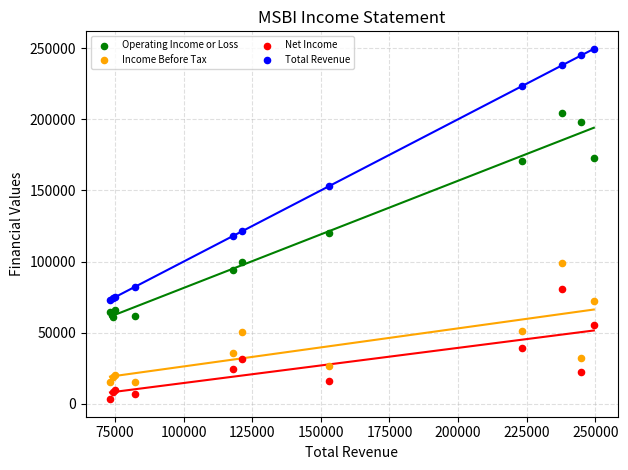

Which series contains the highest Y value?

Total Revenue